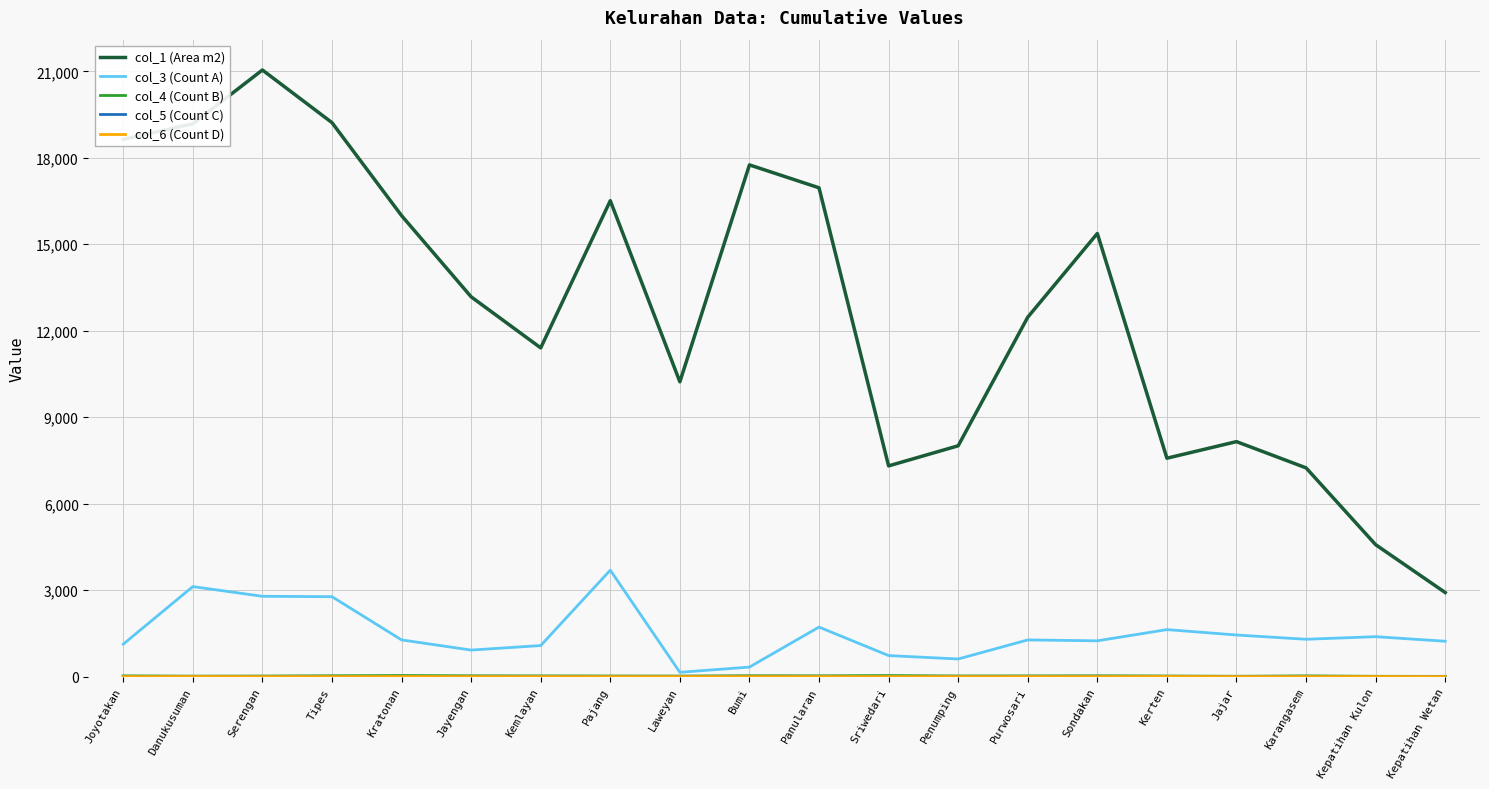

What position from the right is Panularan?

10